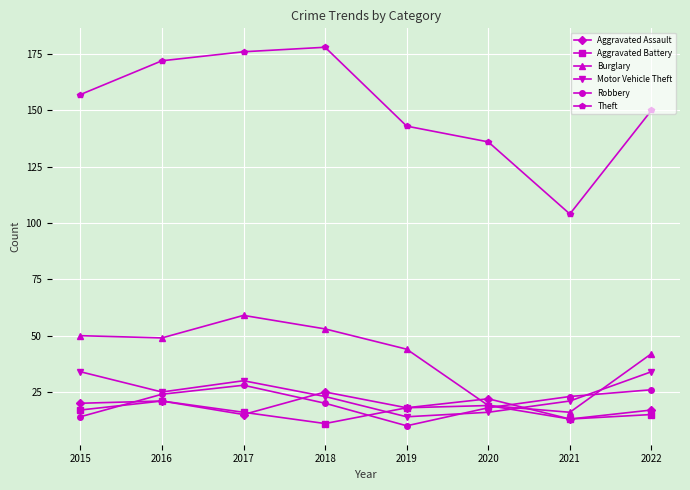

Rank the series by their maximum value, from highest to lowest.

Theft, Burglary, Motor Vehicle Theft, Robbery, Aggravated Assault, Aggravated Battery